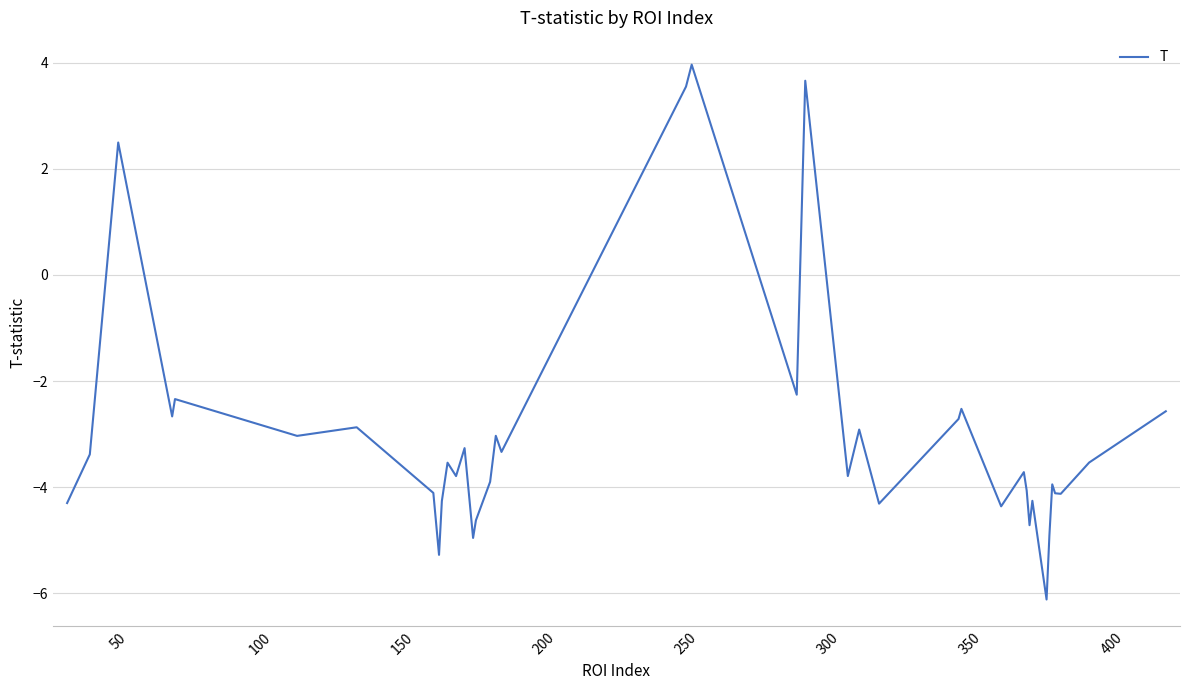

What is the smallest value displayed?

-6.1